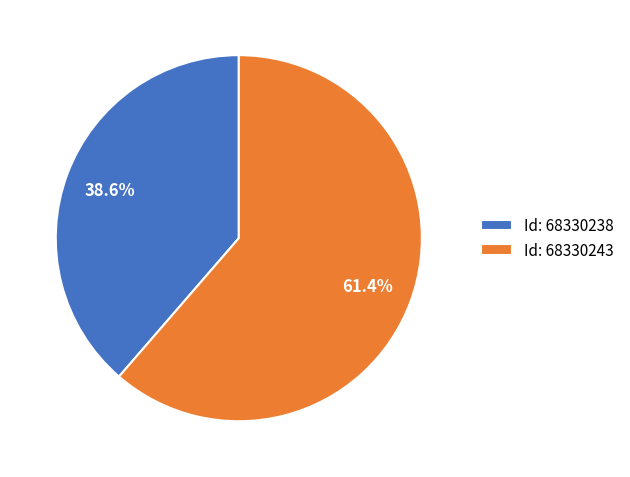

Rank the categories by value from lowest to highest.

Id: 68330238, Id: 68330243